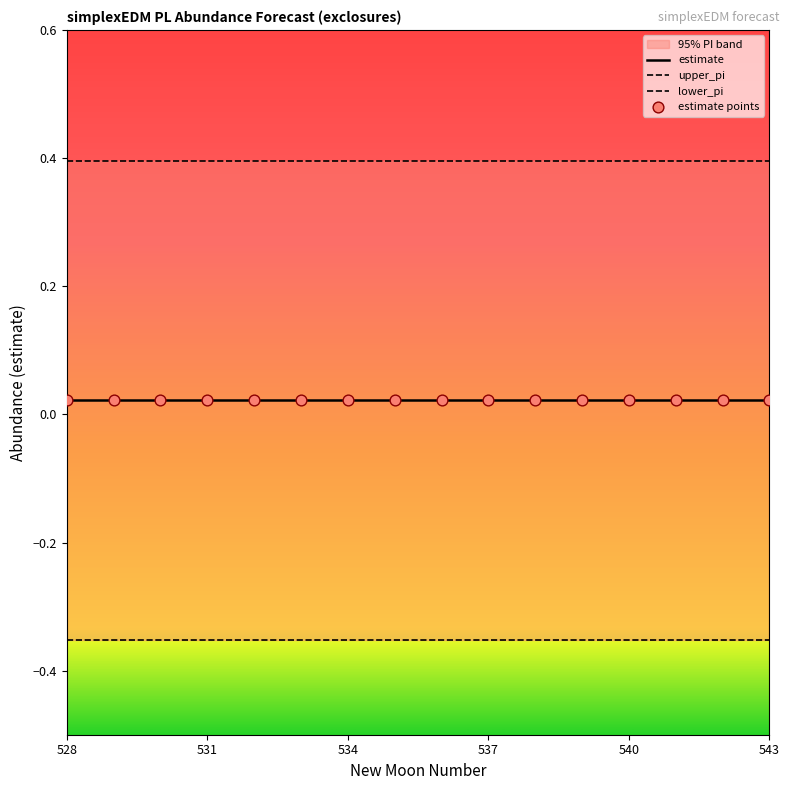

Which series has the largest total across all categories?

upper_pi